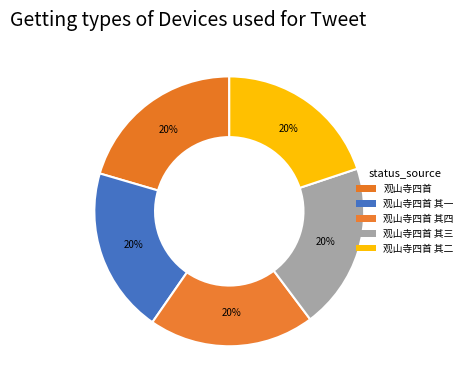

Is it true that 观山寺四首 is 31% of the pie?

False